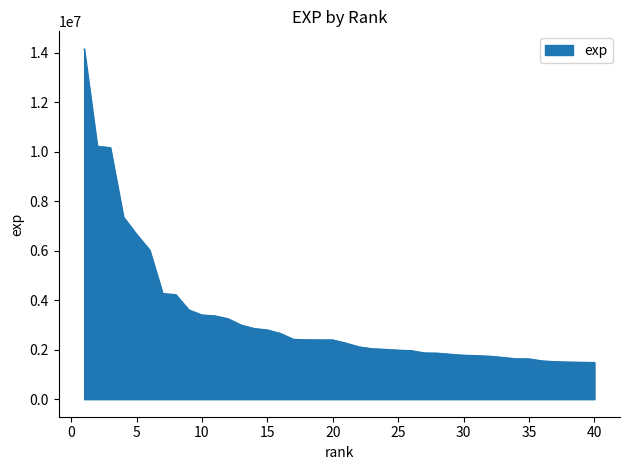

What is the difference between the maximum and minimum values?

12677010